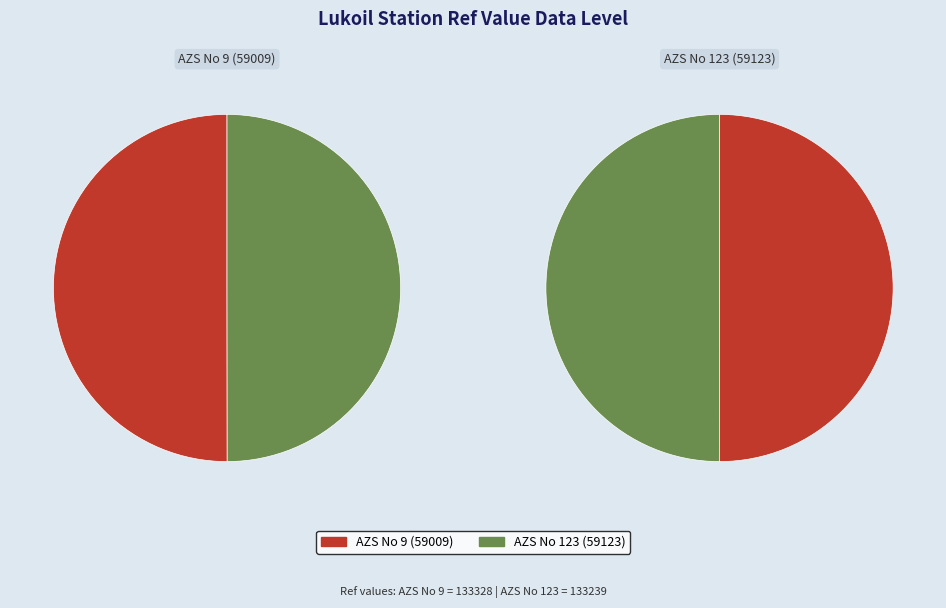

Approximately how many times larger is the value at AZS No 9 (59009) compared to AZS No 123 (59123)?

1.0